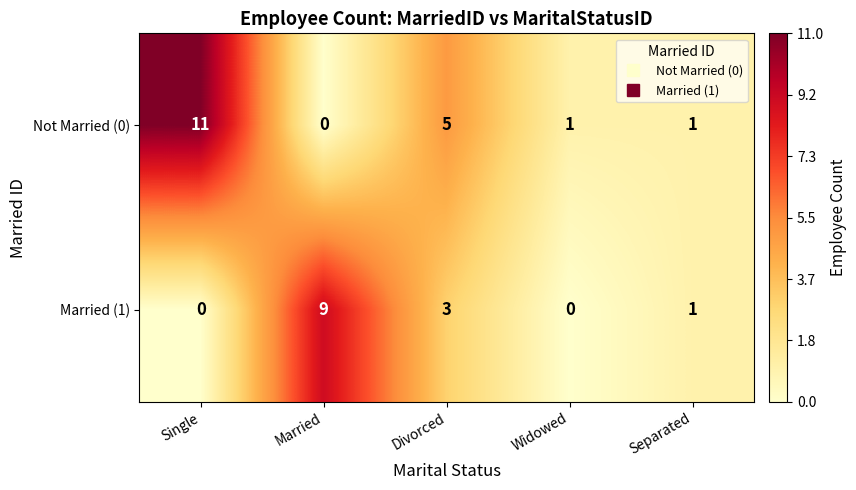

What is the average value of the Married (1) series?

3